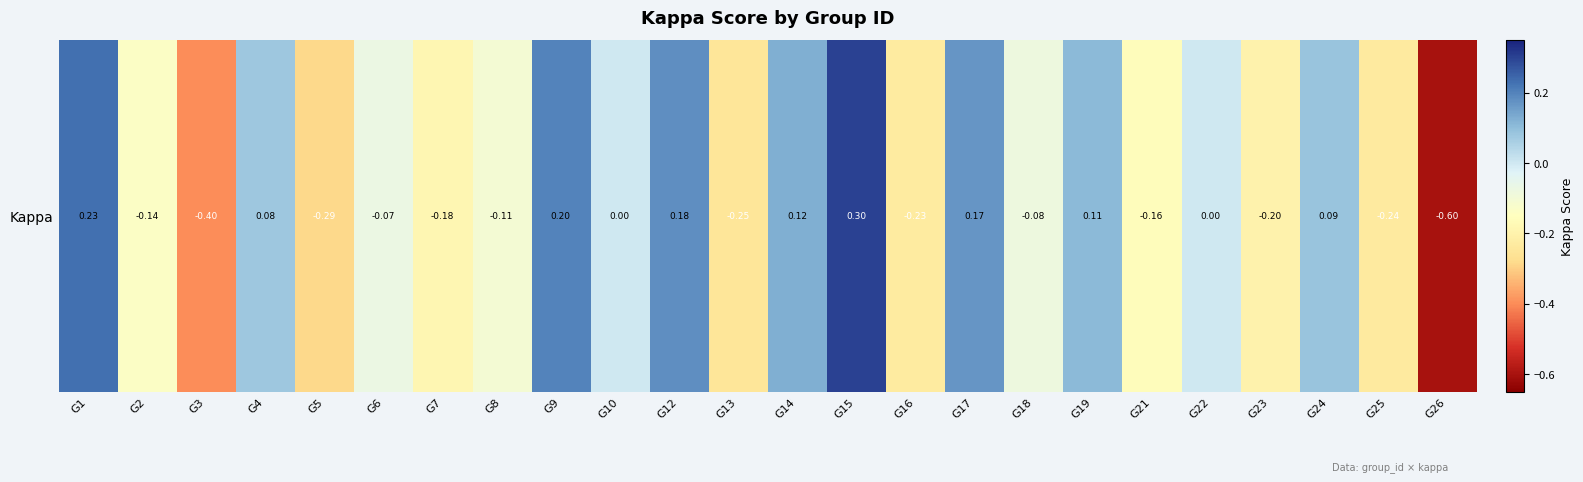

Read the value at G6.

-0.1